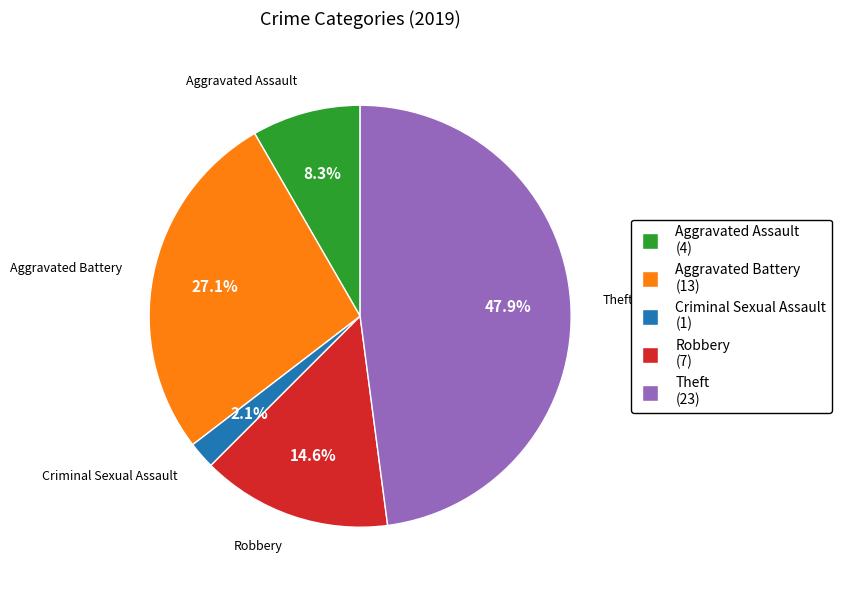

Which slice is the largest?

Theft